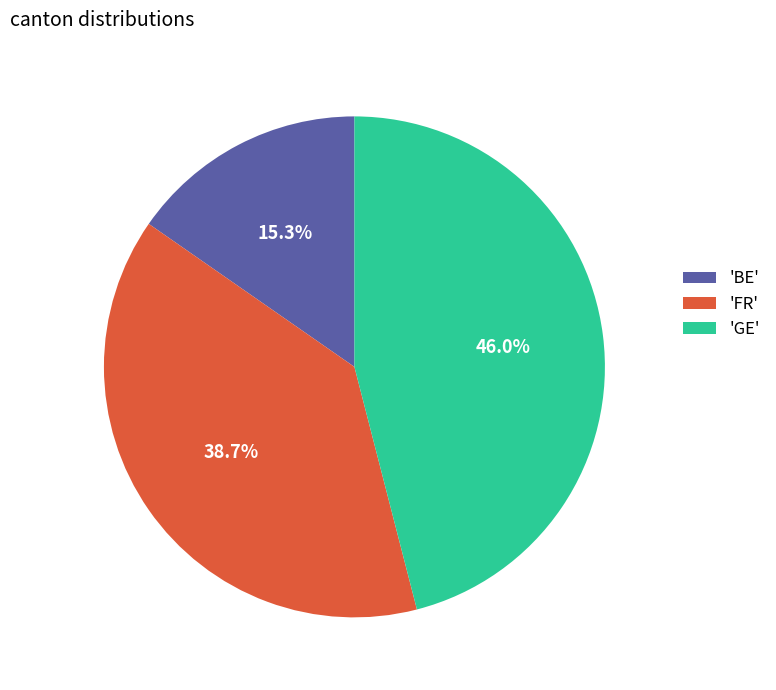

To the nearest percent, what is the average slice percentage?

33%